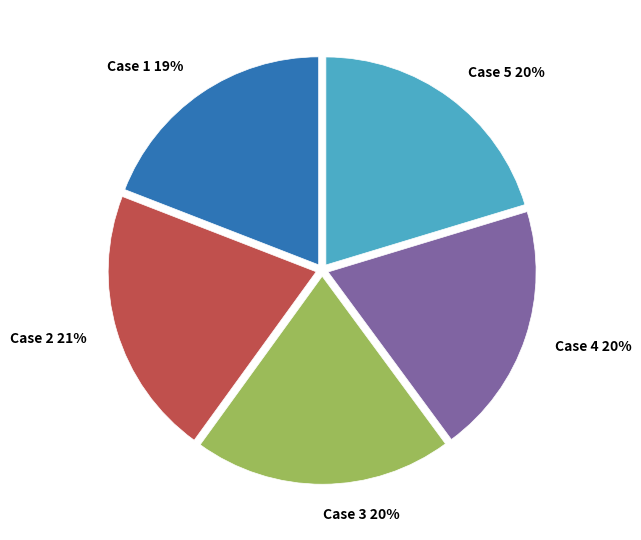

True or false: Case 1 accounts for 19% of the total.

True